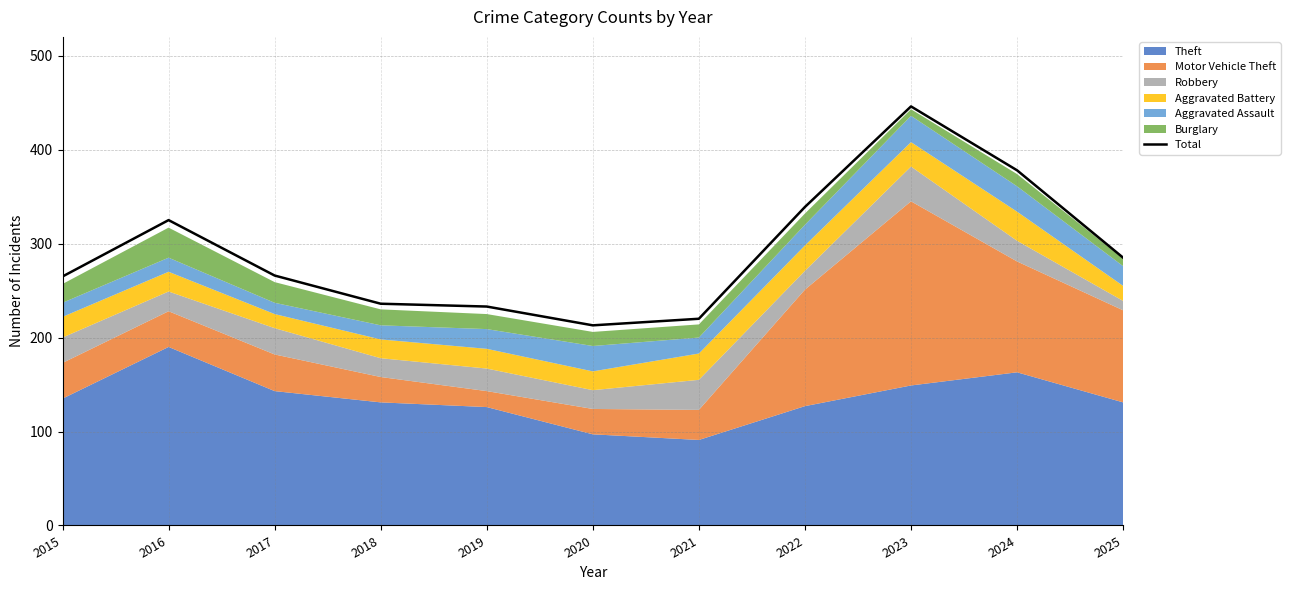

Rank the categories by value from highest to lowest.

2023, 2024, 2022, 2016, 2025, 2017, 2015, 2018, 2019, 2021, 2020